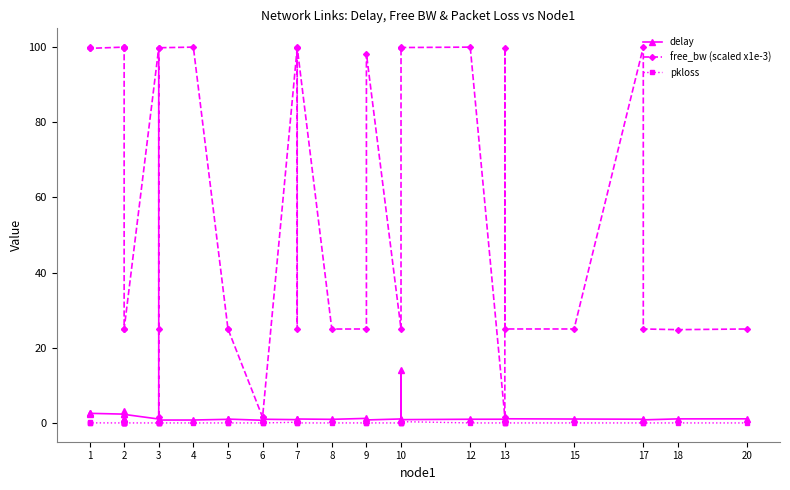

Reading right to left, what are all the values shown in this chart?

delay: 1.1	1.1	0.8	1.0	1.0	1.1	1.2	1.0	1.0	0.9	0.9	14.2	1.1	0.8	1.2	1.0	1.0	1.0	0.9	1.0	0.7	1.0	1.0	0.8	0.8	0.7	0.7	1.0	2.3	1.1	0.9	1.1	3.2	2.3	2.6	2.3	2.6
free_bw (scaled x1e-3): 25.0	24.8	25.0	100.0	25.0	25.0	99.8	1.6	100.0	99.9	99.7	100.0	25.0	98.3	25.0	25.0	100.0	25.0	99.8	1.6	1.5	25.0	25.0	100.0	99.8	1.5	25.0	99.8	25.0	25.0	99.8	99.8	100.0	100.0	99.7	100.0	99.7
pkloss: 0.0	0.0	0.0	0.0	0.0	0.0	0.0	0.0	0.0	0.3	0.0	0.0	0.0	0.0	0.0	0.0	0.0	0.0	0.2	0.0	0.0	0.0	0.0	0.0	0.0	0.0	0.0	0.0	0.0	0.0	0.0	0.0	0.0	0.0	0.0	0.1	0.0